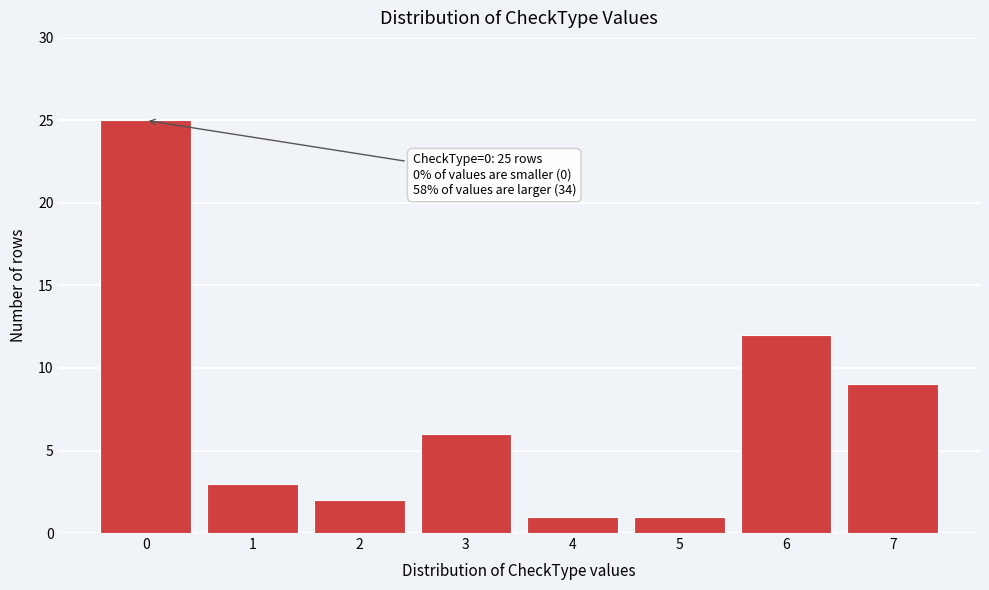

Reading right to left, transcribe all the data shown in this chart.

7=9	6=12	5=1	4=1	3=6	2=2	1=3	0=25